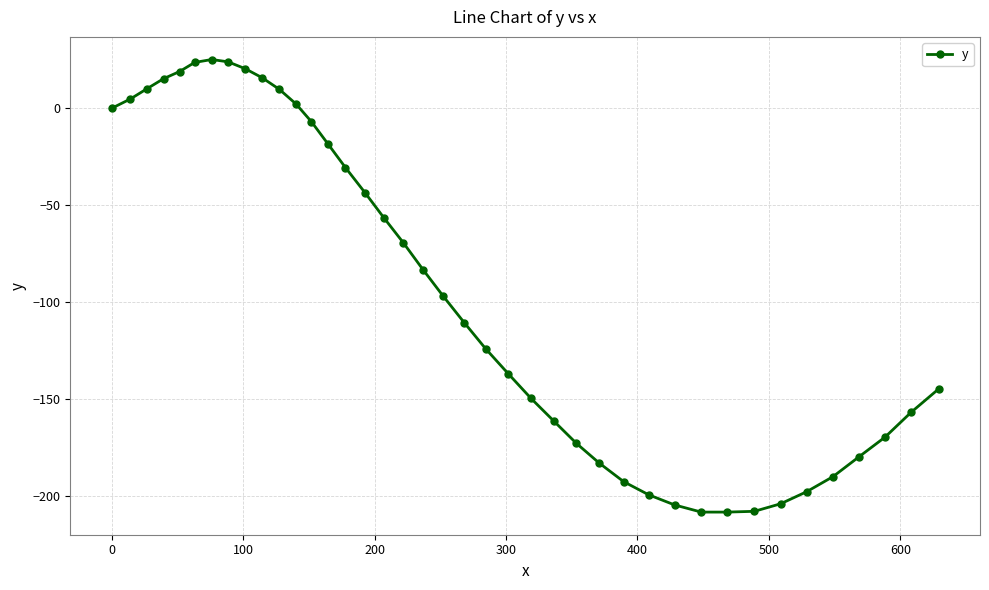

What is the maximum value shown in the chart?

25.2